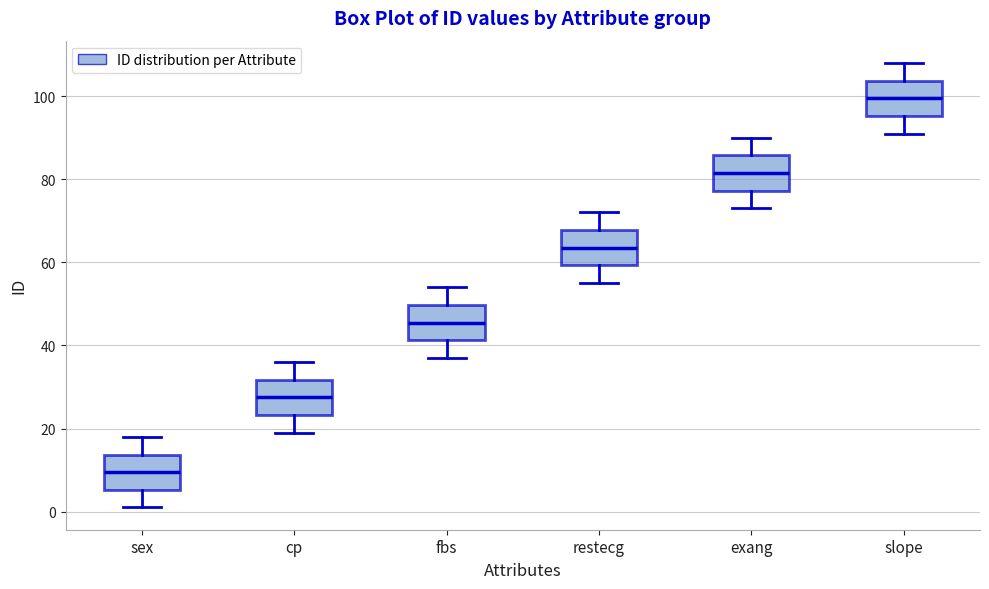

Reading left to right, transcribe this box plot: for each box, give where its median line is, the range the box spans, and where its two whiskers end, as read against the y-axis. The values are not printed on the chart, so give them approximately, as read against the axis.

sex: median 10, box 6 to 14, whiskers 2 to 18
cp: median 28, box 24 to 32, whiskers 20 to 36
fbs: median 46, box 42 to 50, whiskers 38 to 54
restecg: median 64, box 60 to 68, whiskers 56 to 72
exang: median 82, box 78 to 86, whiskers 74 to 90
slope: median 100, box 96 to 104, whiskers 92 to 108